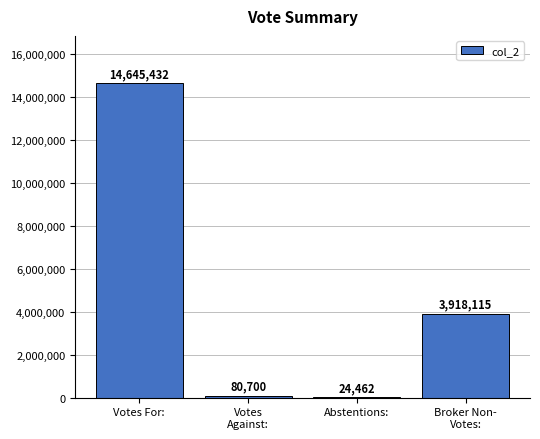

What is the sum of all values?

18668709